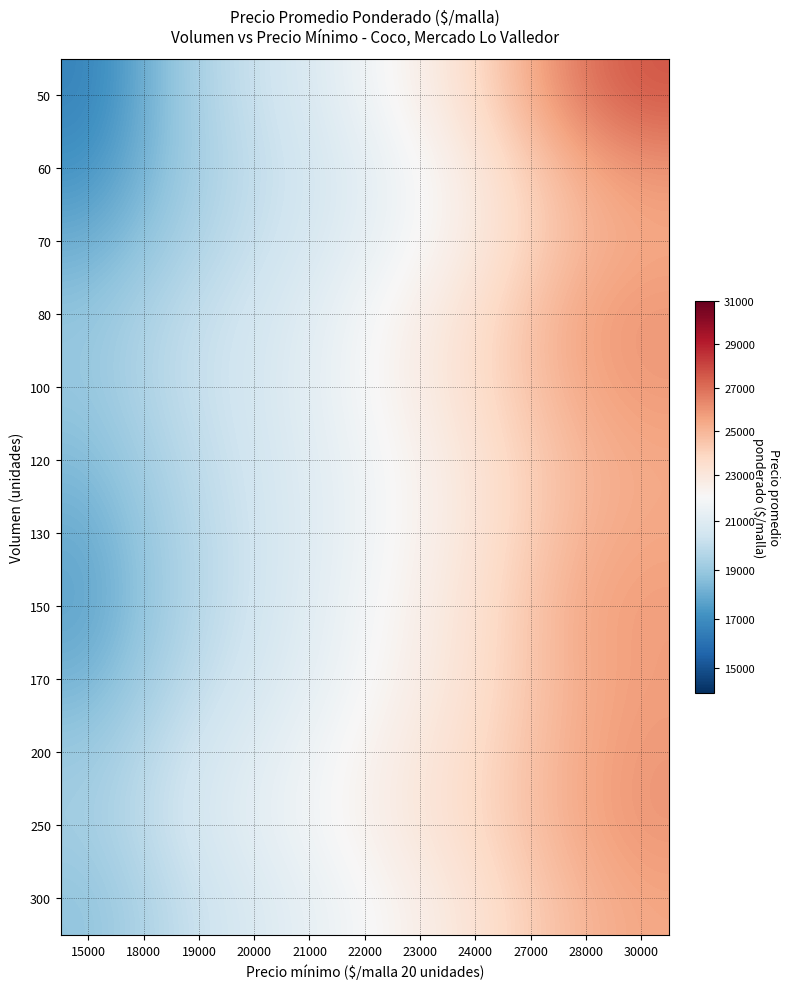

Reading right to left, what are all the values shown in this chart?

50: 30000=27619.7	28000=26871.9	27000=25396.1	24000=23689.1	23000=22519.2	22000=21658.6	21000=20828.6	20000=20218.2	19000=19491.9	18000=18048.6	15000=16683.9
60: 30000=25964.3	28000=25394.7	27000=24232.4	24000=22887.2	23000=21933.4	22000=21208.3	21000=20550.5	20000=20023.5	19000=19347.4	18000=18213.3	15000=17213.3
70: 30000=25401.3	28000=25002.2	27000=23995.2	24000=22822.1	23000=21977.5	22000=21297.0	21000=20673.4	20000=20157.9	19000=19586.6	18000=18760.9	15000=18042.0
80: 30000=25932.8	28000=25614.8	27000=24624.7	24000=23455.8	23000=22582.7	22000=21833.6	21000=21090.7	20000=20510.0	19000=20097.6	18000=19482.5	15000=18841.0
100: 30000=25844.2	28000=25491.7	27000=24604.6	24000=23549.6	23000=22685.2	22000=21931.2	21000=21199.8	20000=20605.8	19000=20195.7	18000=19593.4	15000=18933.6
120: 30000=25412.9	28000=25019.2	27000=24170.6	24000=23175.4	23000=22363.9	22000=21676.0	21000=21052.8	20000=20498.6	19000=19971.7	18000=19242.2	15000=18504.3
130: 30000=25488.5	28000=25153.8	27000=24228.5	24000=23161.3	23000=22345.3	22000=21642.8	21000=21009.5	20000=20417.8	19000=19799.1	18000=18926.6	15000=17998.6
150: 30000=25759.1	28000=25490.2	27000=24505.7	24000=23380.5	23000=22540.2	22000=21782.8	21000=21080.6	20000=20422.8	19000=19770.8	18000=18825.7	15000=17751.3
170: 30000=25725.2	28000=25387.2	27000=24462.1	24000=23420.4	23000=22639.6	22000=21916.1	21000=21233.8	20000=20616.1	19000=20013.2	18000=19161.2	15000=18238.6
200: 30000=25889.4	28000=25469.2	27000=24616.5	24000=23677.6	23000=22969.2	22000=22284.2	21000=21626.4	20000=21058.7	19000=20512.1	18000=19768.6	15000=19026.9
250: 30000=25957.1	28000=25514.9	27000=24677.6	24000=23751.7	23000=23050.9	22000=22391.8	21000=21769.4	20000=21231.0	19000=20687.2	18000=19957.4	15000=19259.6
300: 30000=25505.4	28000=25060.7	27000=24217.1	24000=23263.3	23000=22539.2	22000=21909.6	21000=21330.9	20000=20812.4	19000=20259.8	18000=19519.6	15000=18822.5